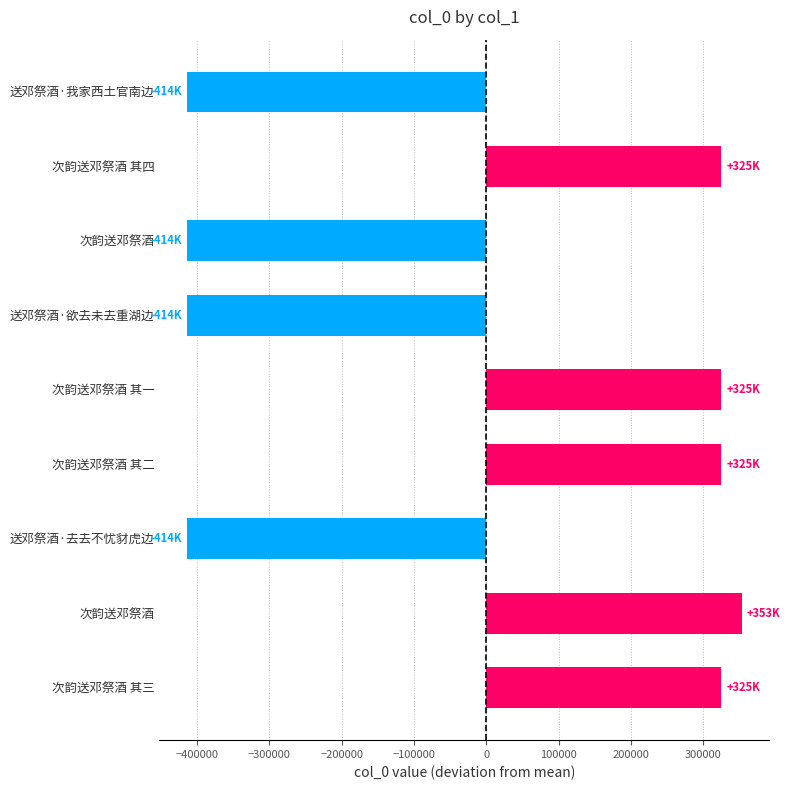

Are the bars horizontal?

Yes